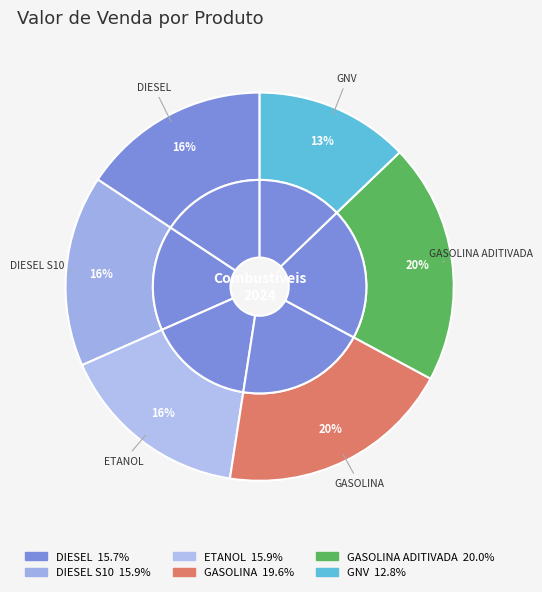

Does GASOLINA represent more than half of the total?

No